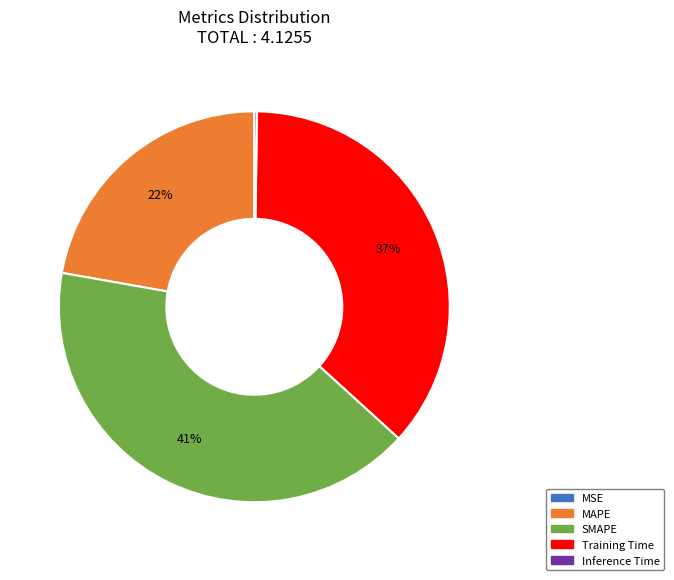

To the nearest percent, what portion does Training Time represent?

37%